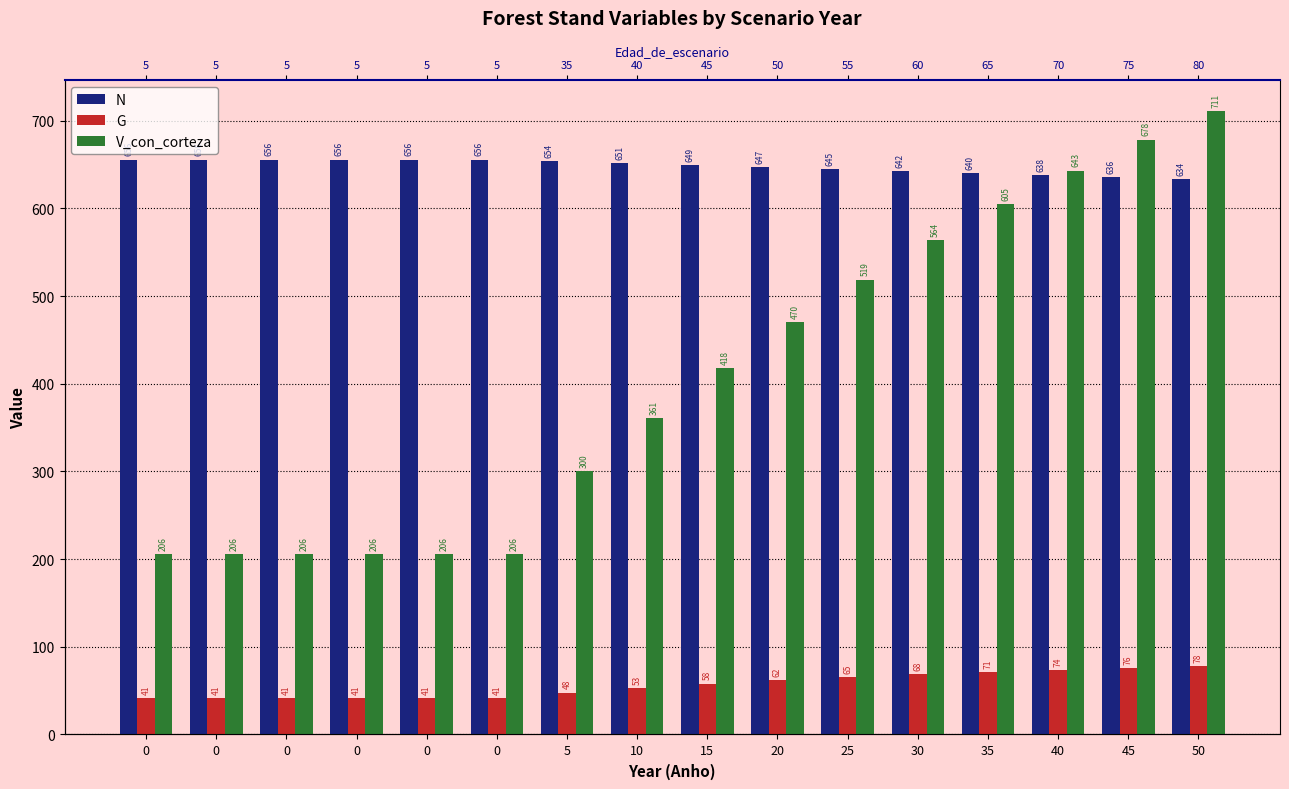

What is the sum of the N values at 20 and 0?

1302.7